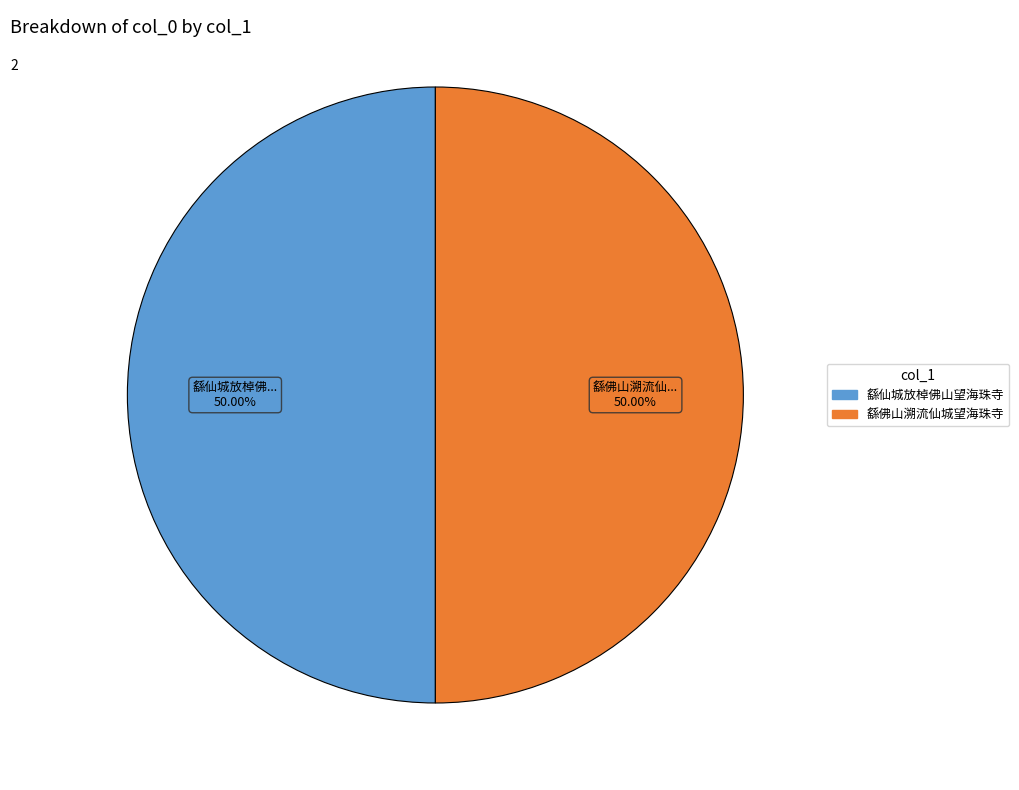

Approximately how many times larger is the value at 繇仙城放棹佛山望海珠寺 compared to 繇佛山溯流仙城望海珠寺?

1.0